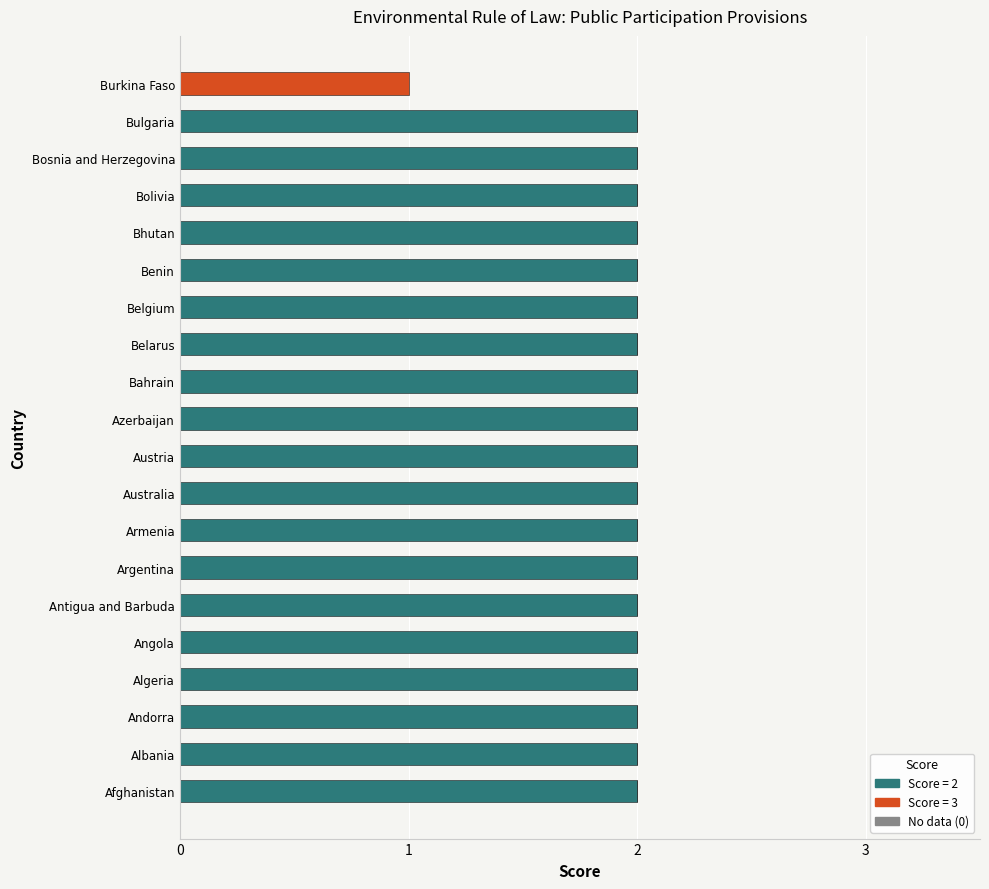

The Score = 2 series shows 3 at Angola. True or false?

False